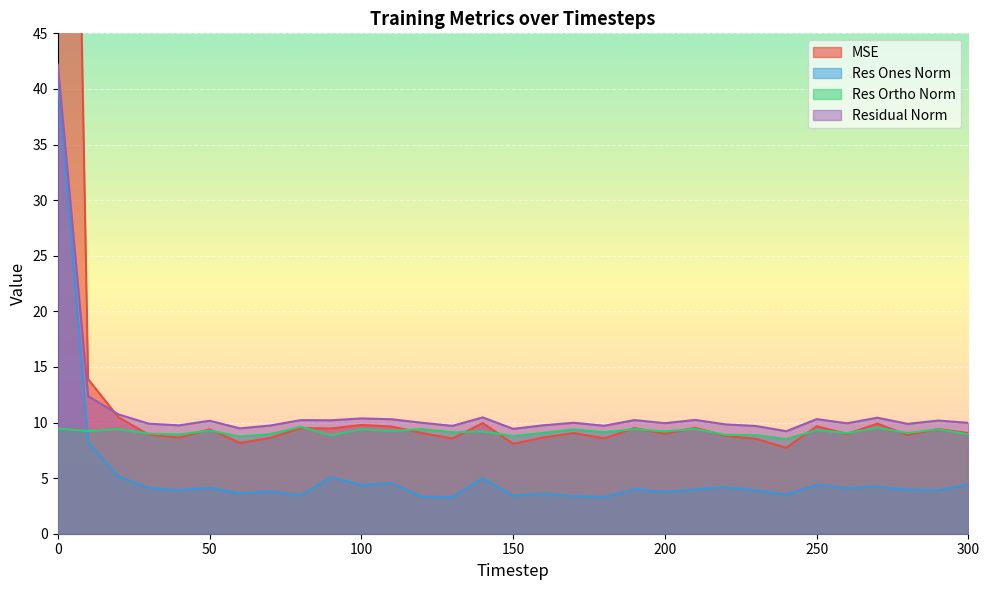

At how many categories does at least one series exceed 83?

1